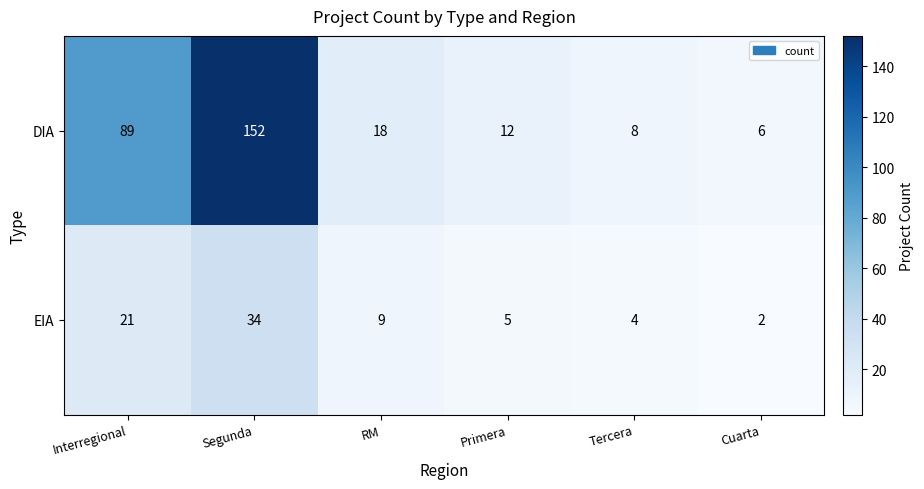

Which series changed the most between RM and Tercera?

DIA